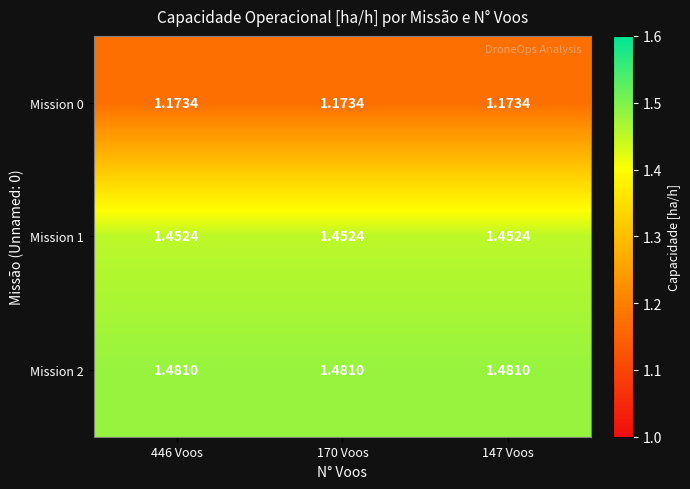

Is the value of Mission 2 at 446 Voos greater than the value of Mission 1 at 446 Voos?

Yes